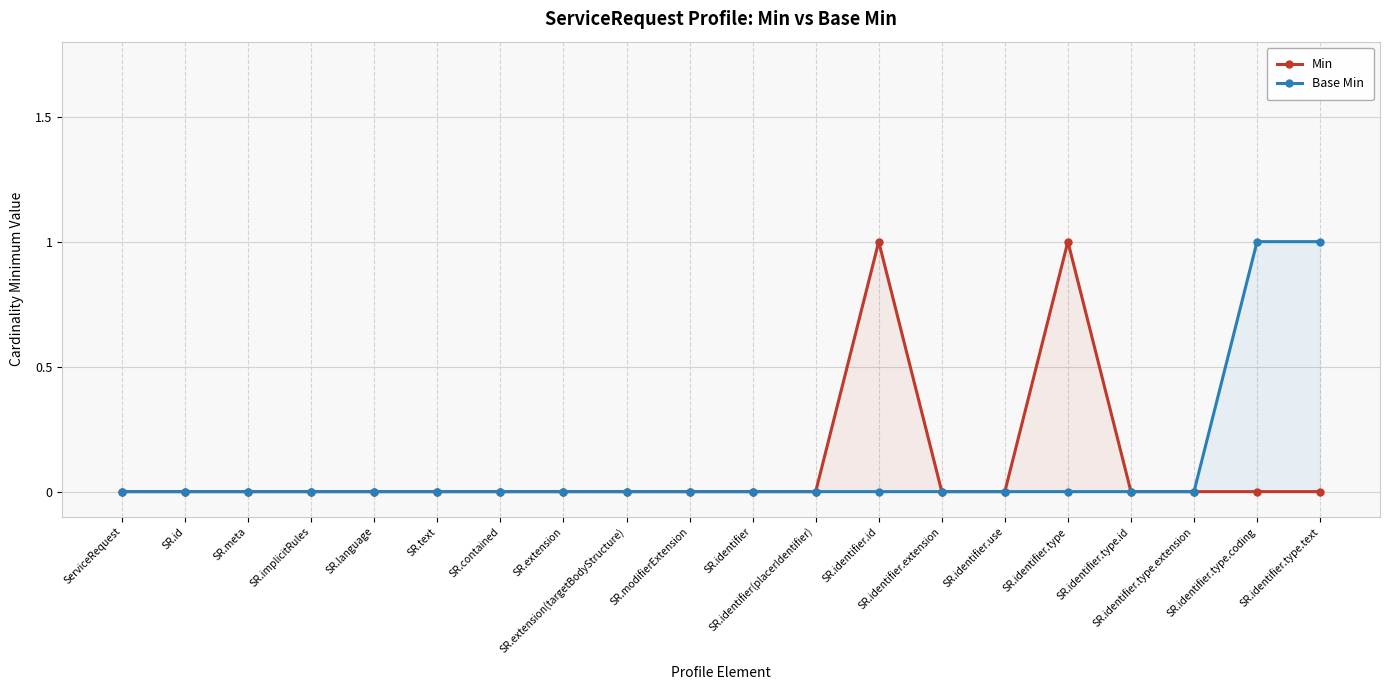

At which label does Min reach its peak?

SR.identifier.id